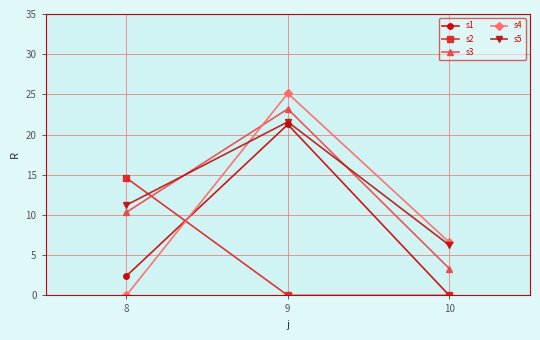

The value of s5 at 10 is 6.3. True or false?

True